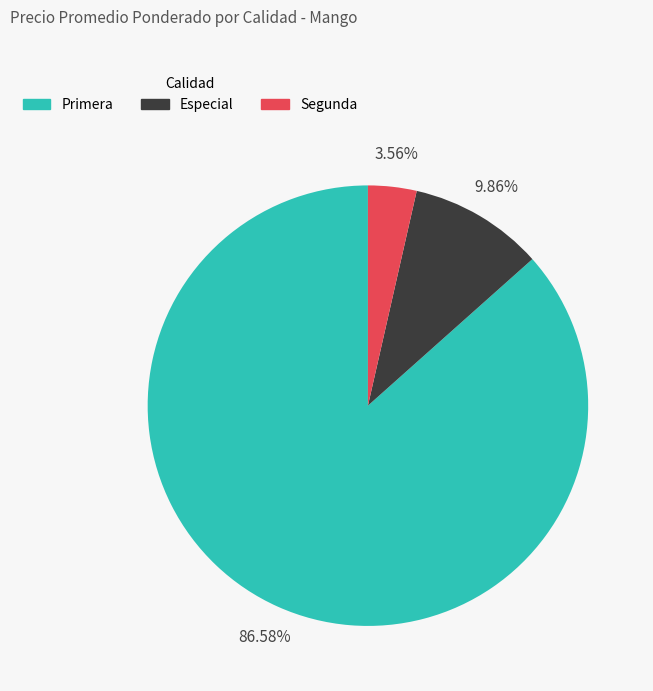

How many slices are in this pie chart?

3